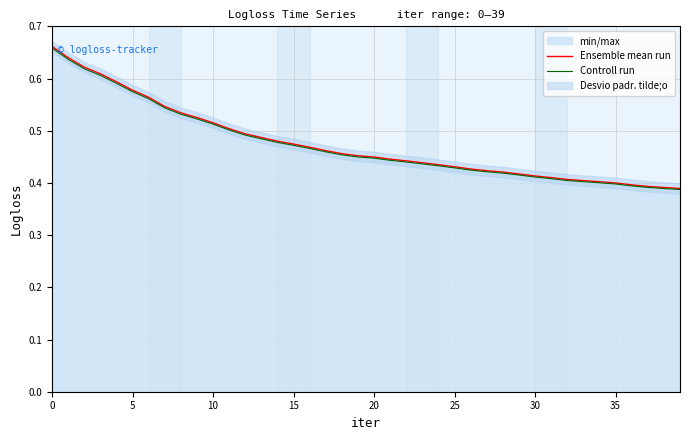

True or false: Controll run has a value of 0.4 at 21.

True